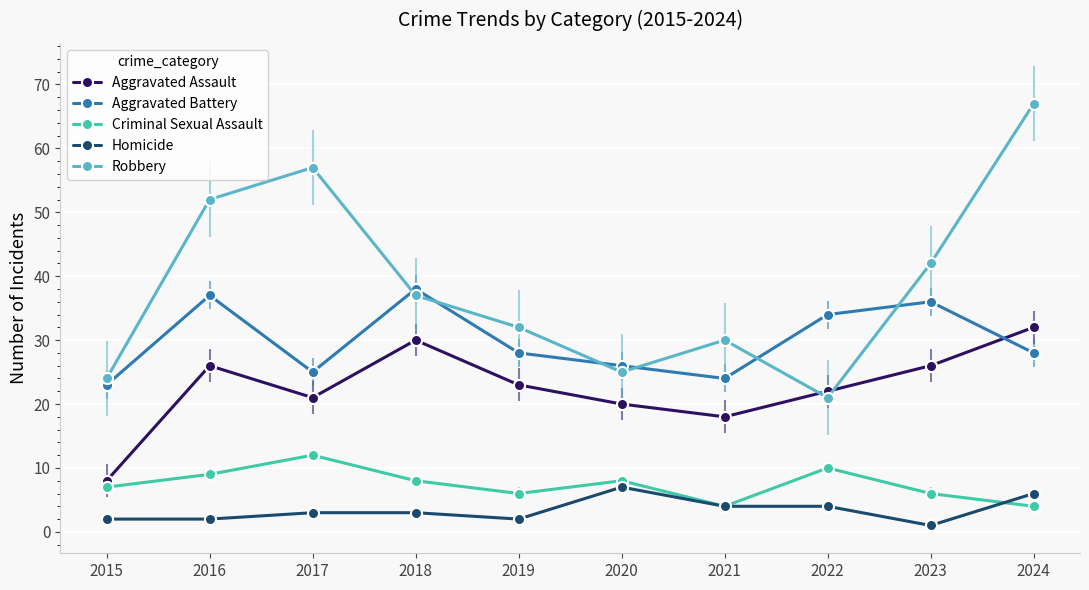

Between 2015 and 2021, which series saw the biggest shift?

Aggravated Assault